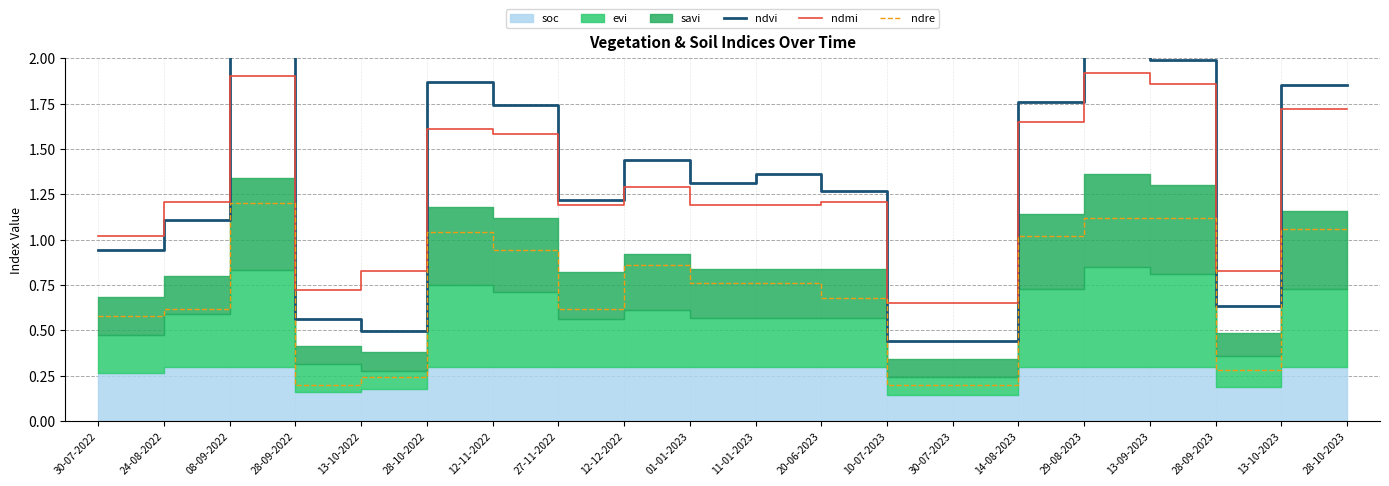

Where is the first local maximum for ndvi?

08-09-2022